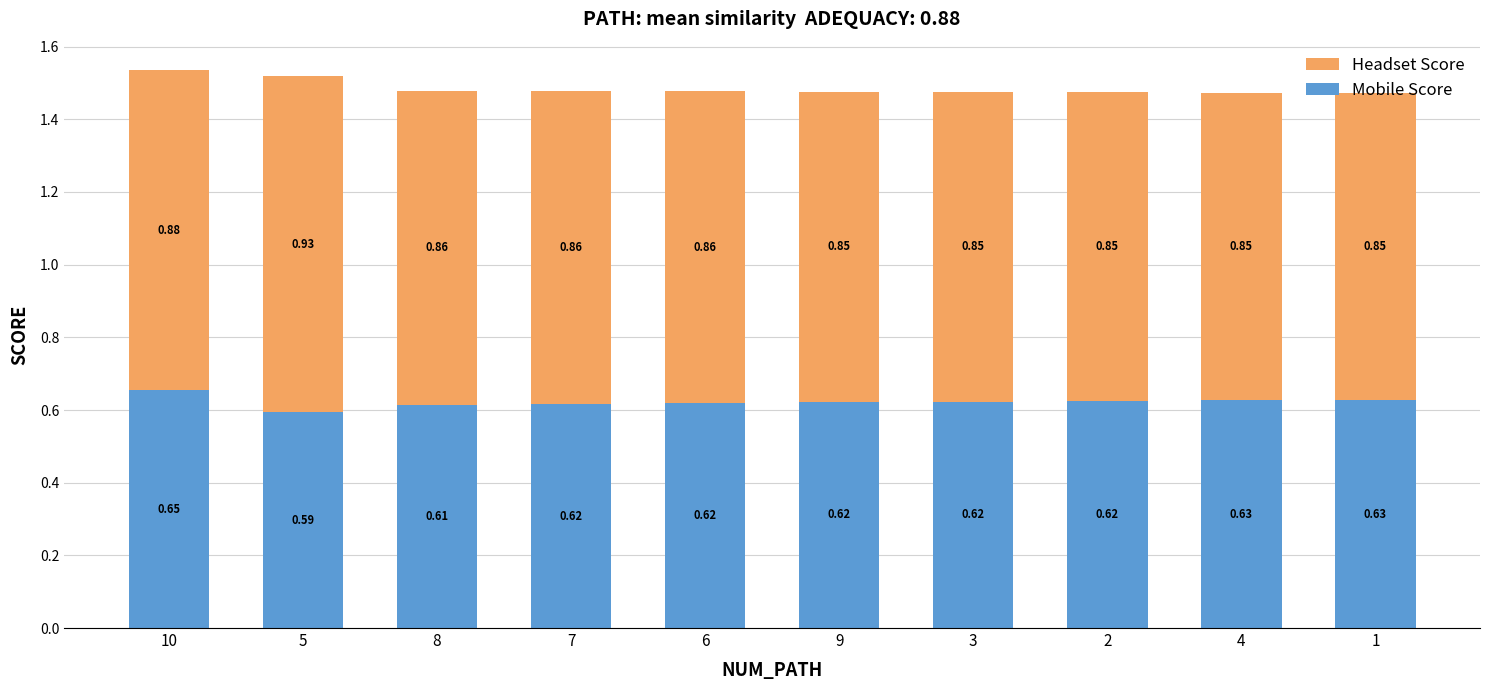

At which category is the sum across all series the highest?

10